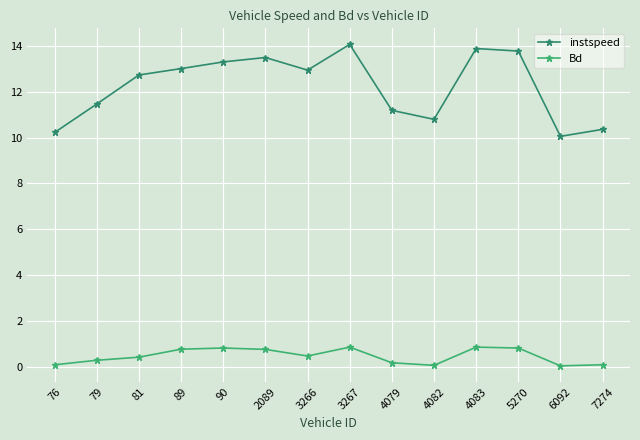

In instspeed, how many points are lower than both neighbors (excluding endpoints)?

3